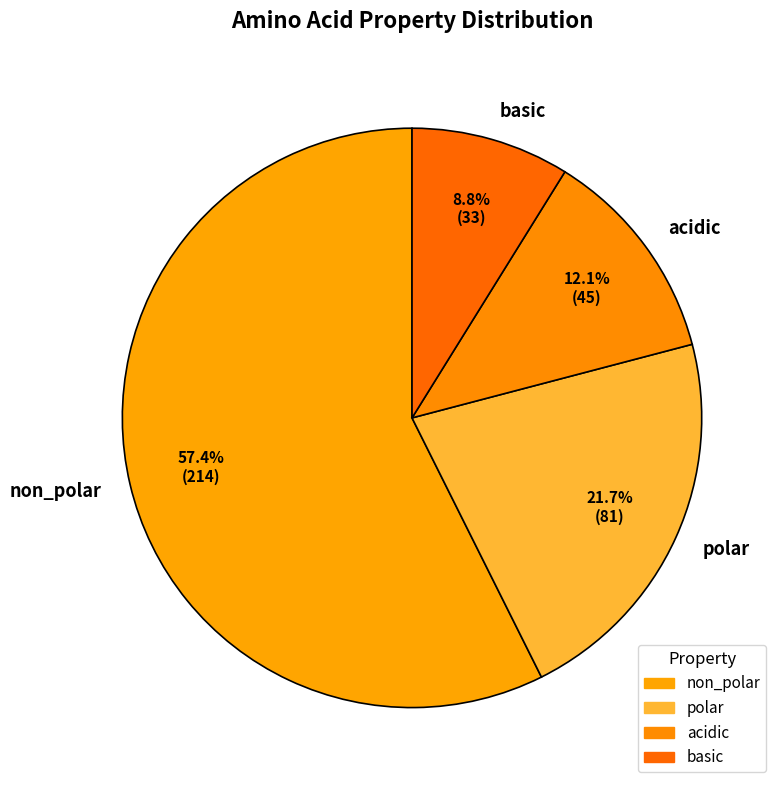

To the nearest percent, what percentage of the pie is polar?

22%